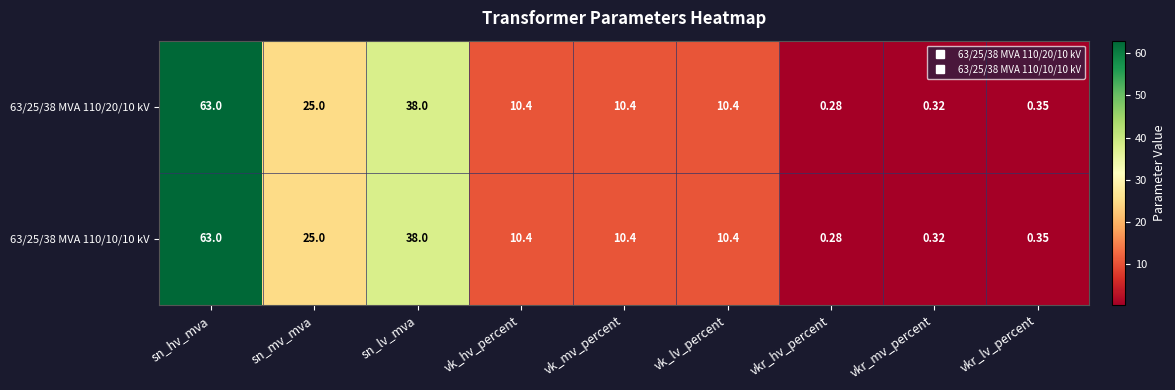

Where is 63/25/38 MVA 110/10/10 kV nearest to the value 31?

sn_mv_mva